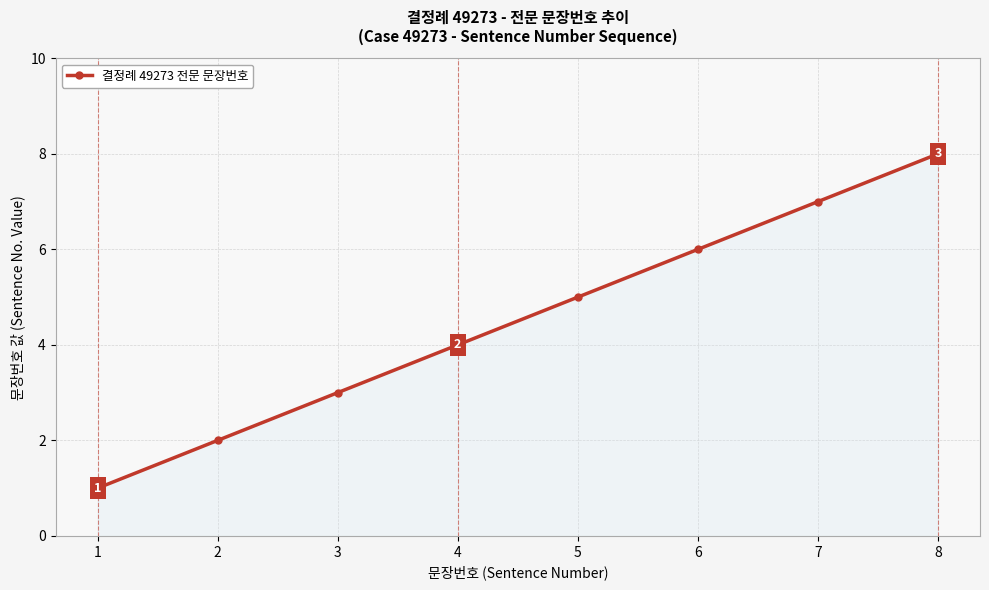

Approximately how many times larger is the value at 4 compared to 7?

0.6